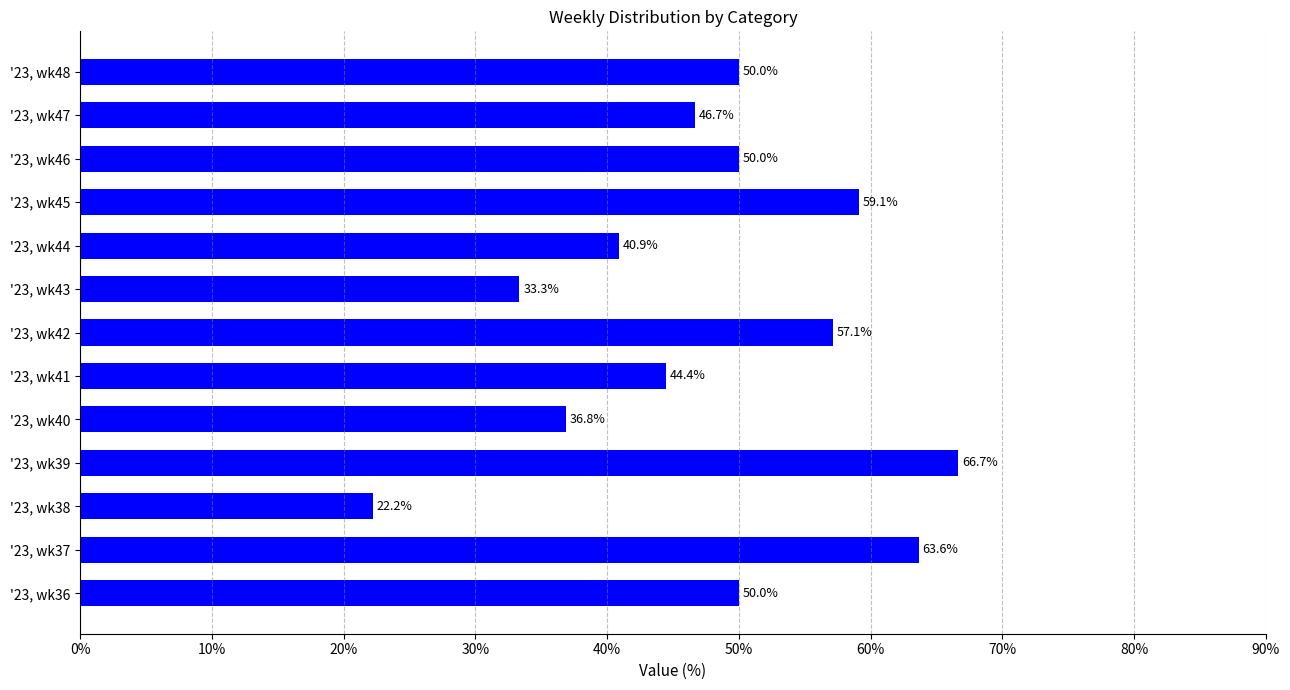

Which has a higher value, '23, wk47 or '23, wk44?

'23, wk47